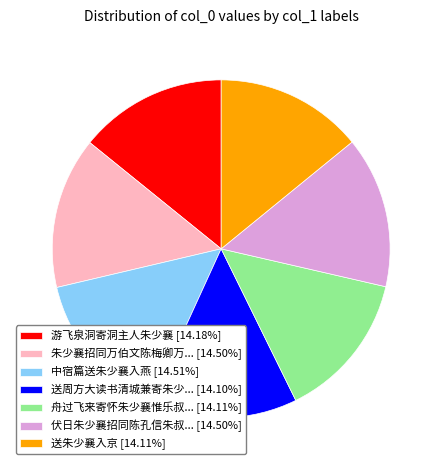

Is there a majority slice in this chart?

No